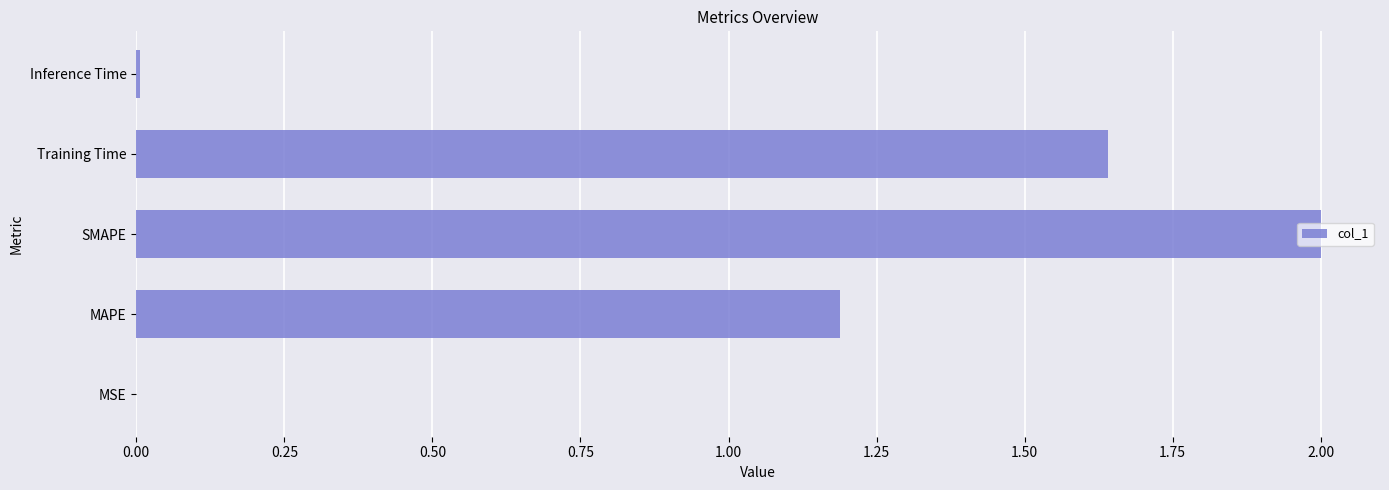

The chart shows a value of 0.0 at MSE. True or false?

True